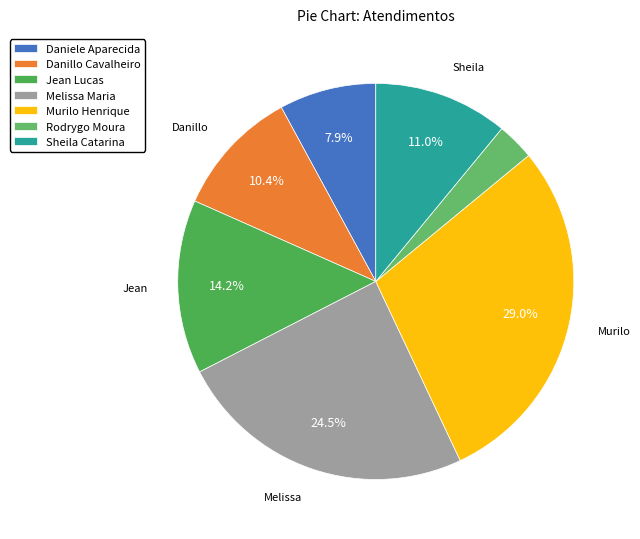

Is there any slice that represents more than half of the pie?

No